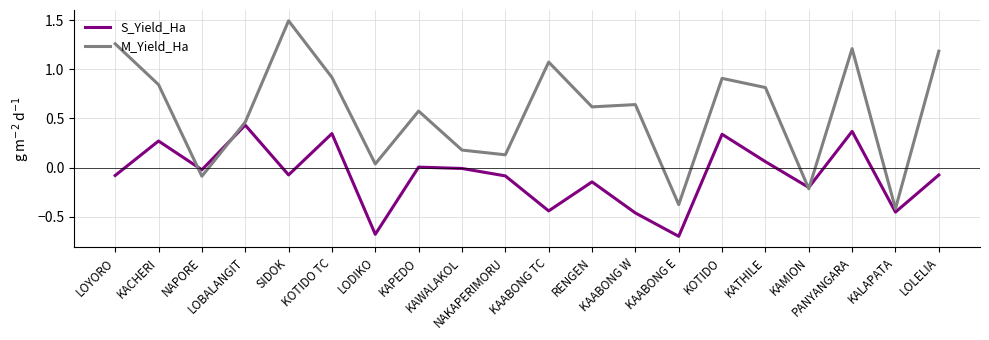

At which category is the sum across all series the highest?

PANYANGARA